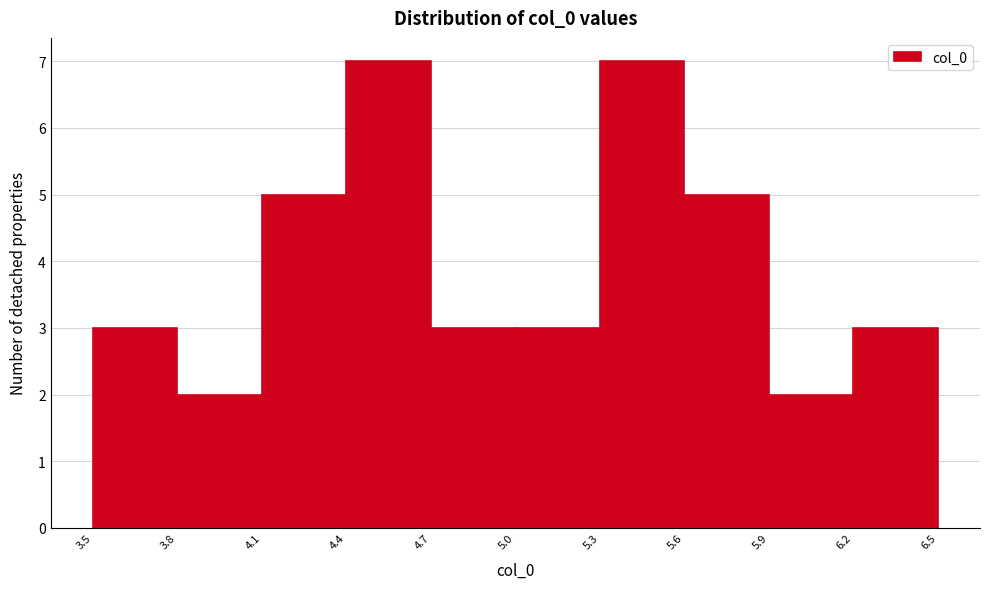

Reading left to right, list every bar in this chart as the range it spans on the x-axis followed by its height. The values are not printed on the chart, so give them approximately, as read against the axis.

3.5 to 3.8: 3
3.8 to 4.1: 2
4.1 to 4.4: 5
4.4 to 4.7: 7
4.7 to 5.0: 3
5.0 to 5.3: 3
5.3 to 5.6: 7
5.6 to 5.9: 5
5.9 to 6.2: 2
6.2 to 6.5: 3